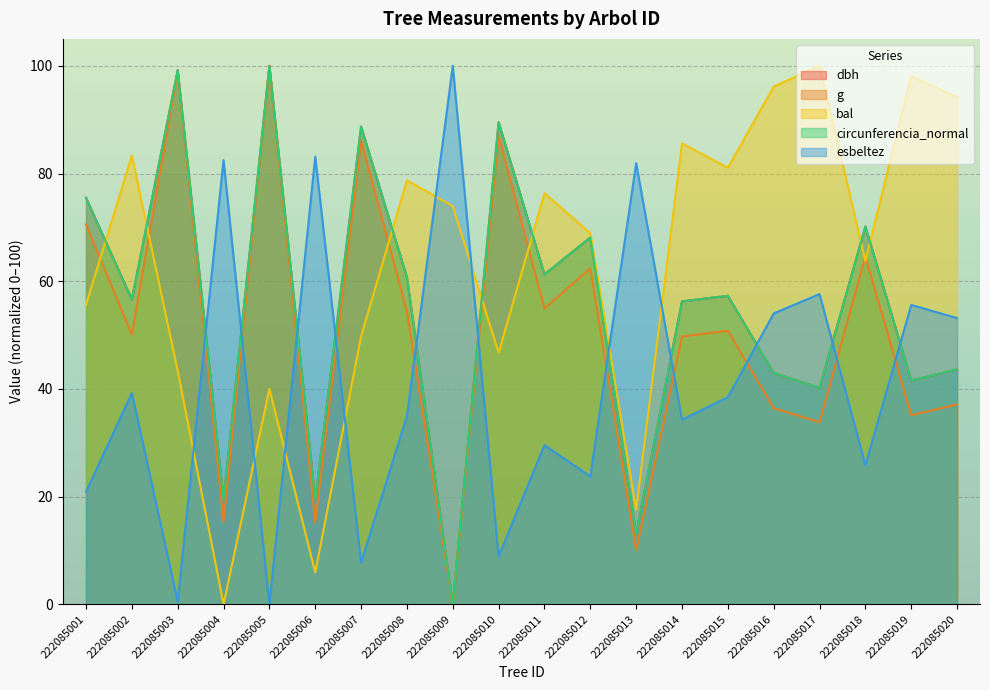

How many interior local valleys does the bal series have?

6